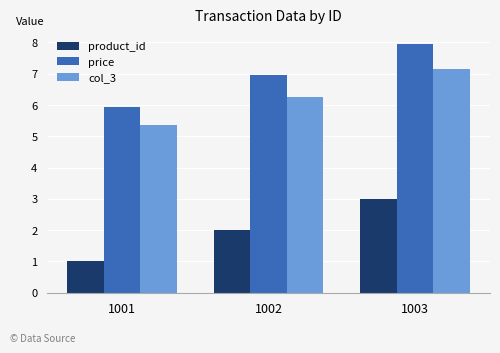

What is the difference between the second highest and minimum values in the col_3 series?

0.9